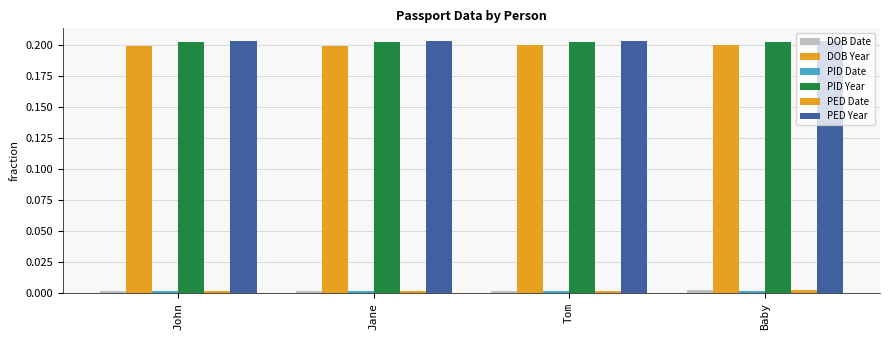

Does the chart contain stacked bars?

No